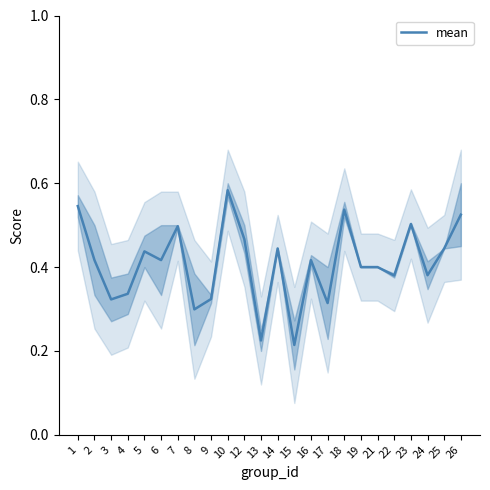

What is the smallest value displayed?

0.2